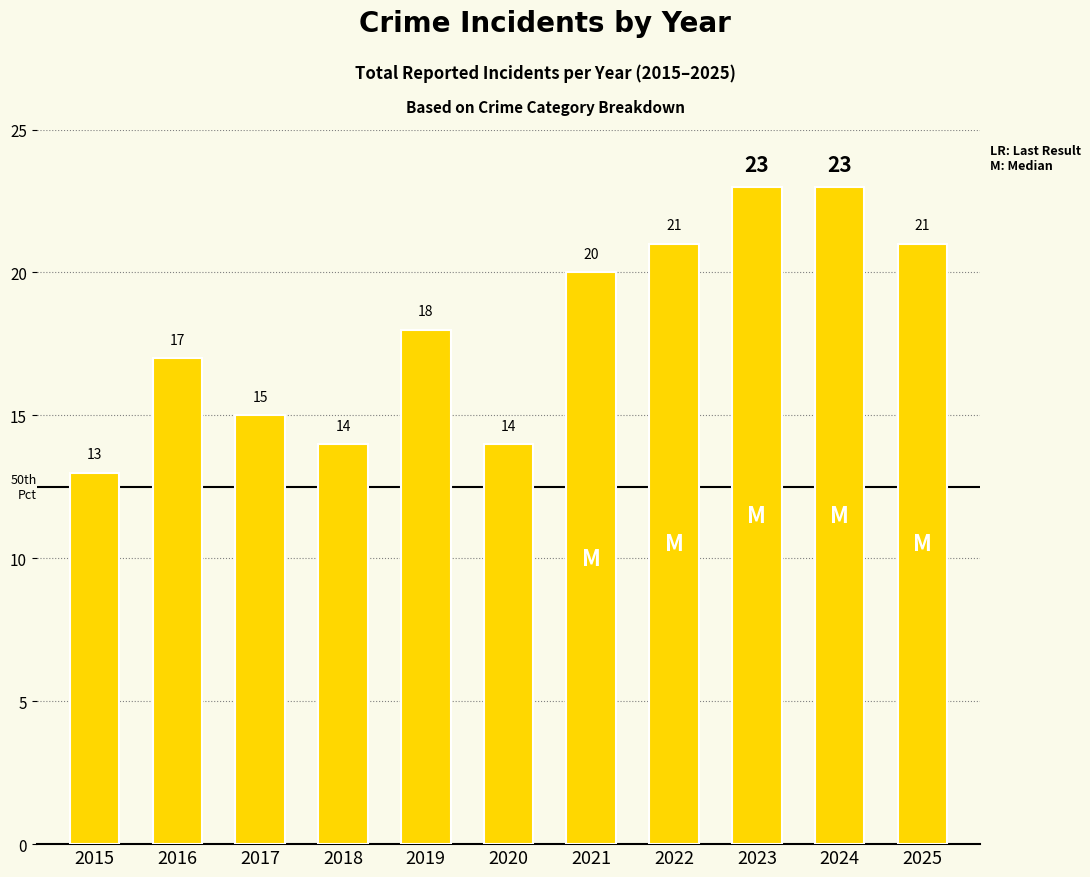

Is it true that the value at 2015 is 13?

True